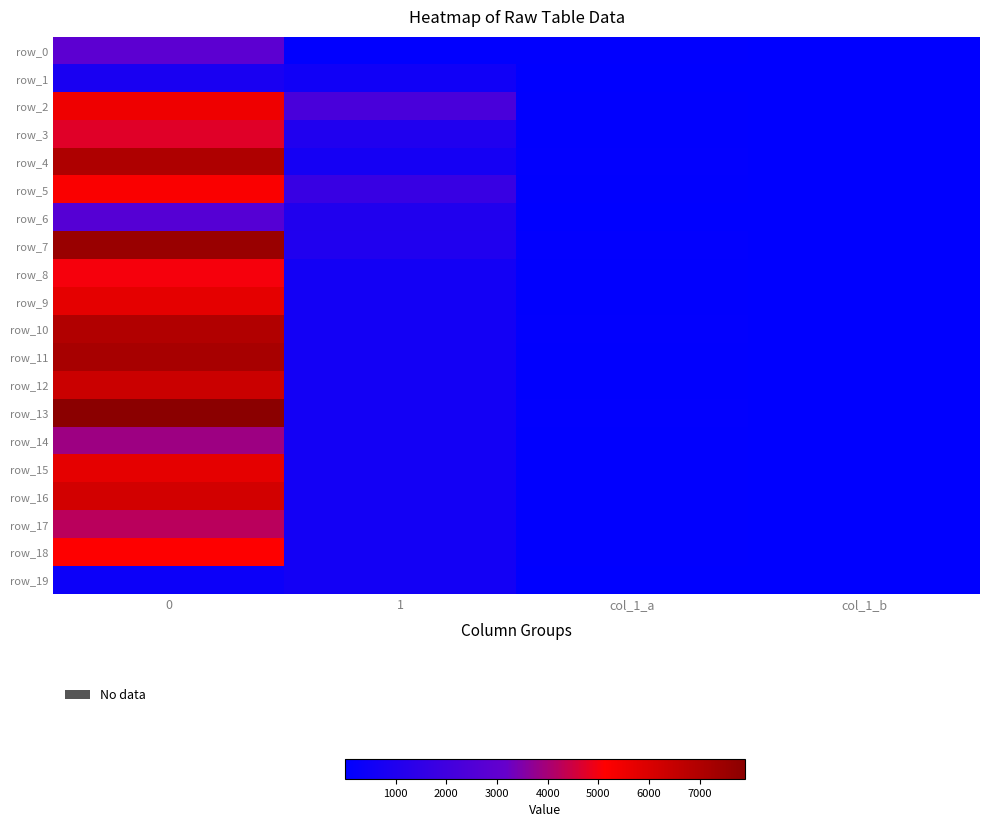

What is the maximum value shown in the chart?

7891